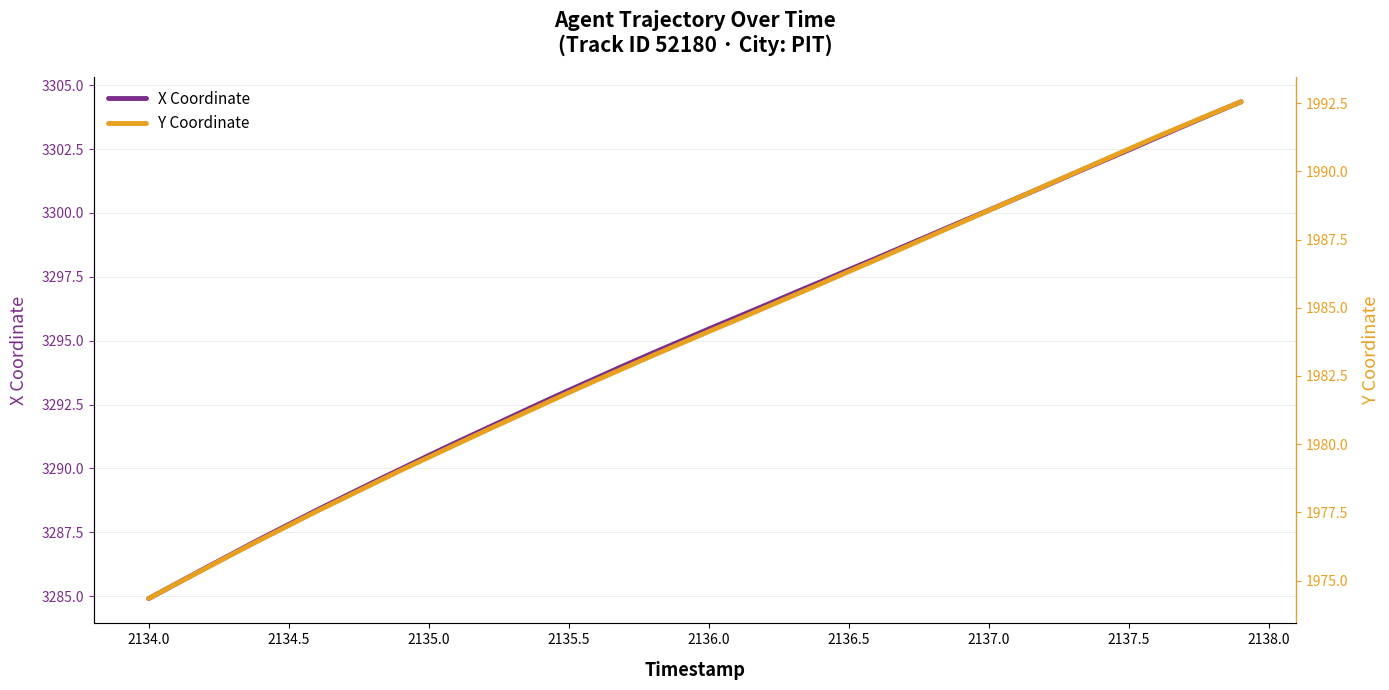

The X Coordinate series shows 2255.8 at 2134.5. True or false?

False